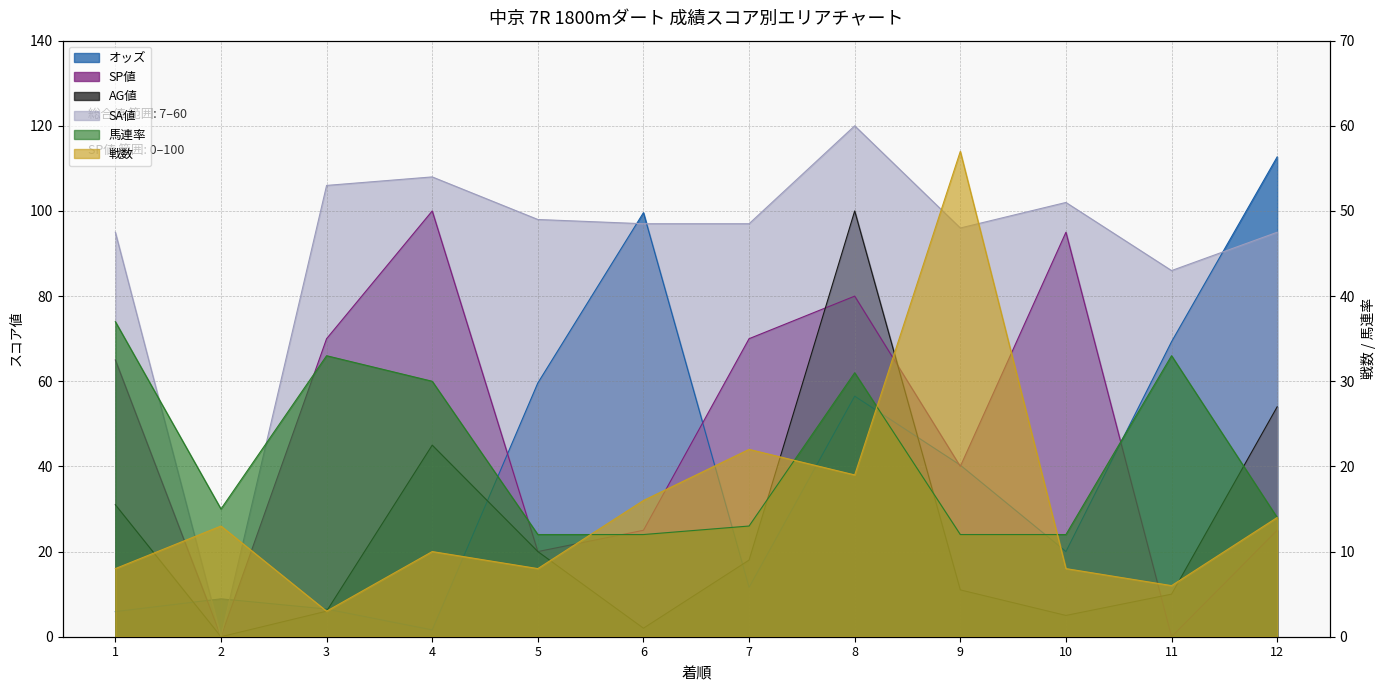

The 馬連率 series shows 14.0 at 12. True or false?

True